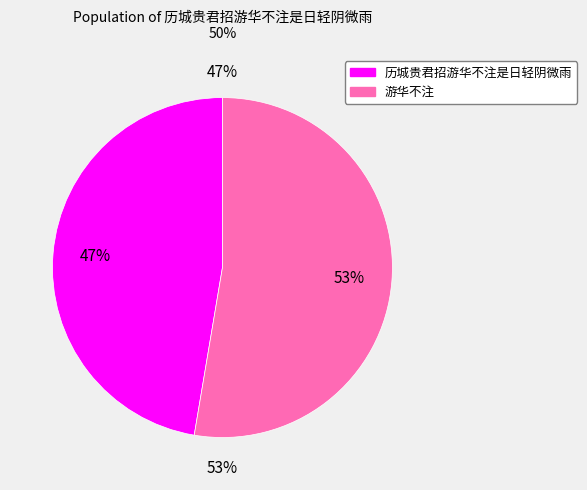

What portion of the pie excludes 历城贵君招游华不注是日轻阴微雨?

52.7%